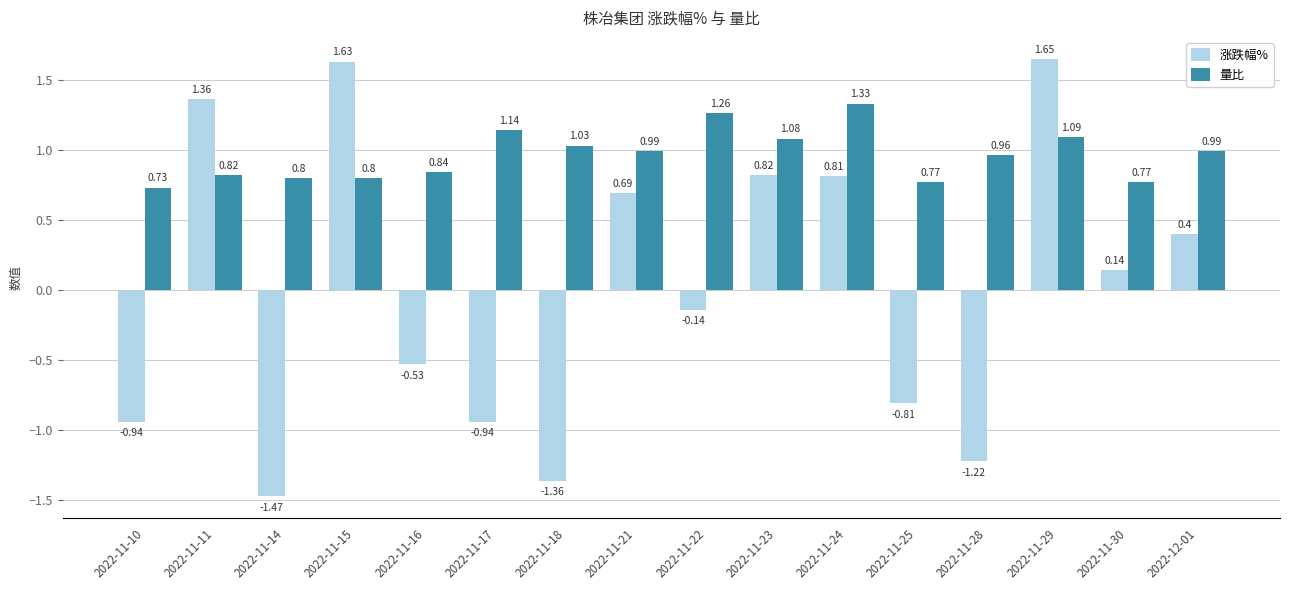

How many bars are there in each group?

2